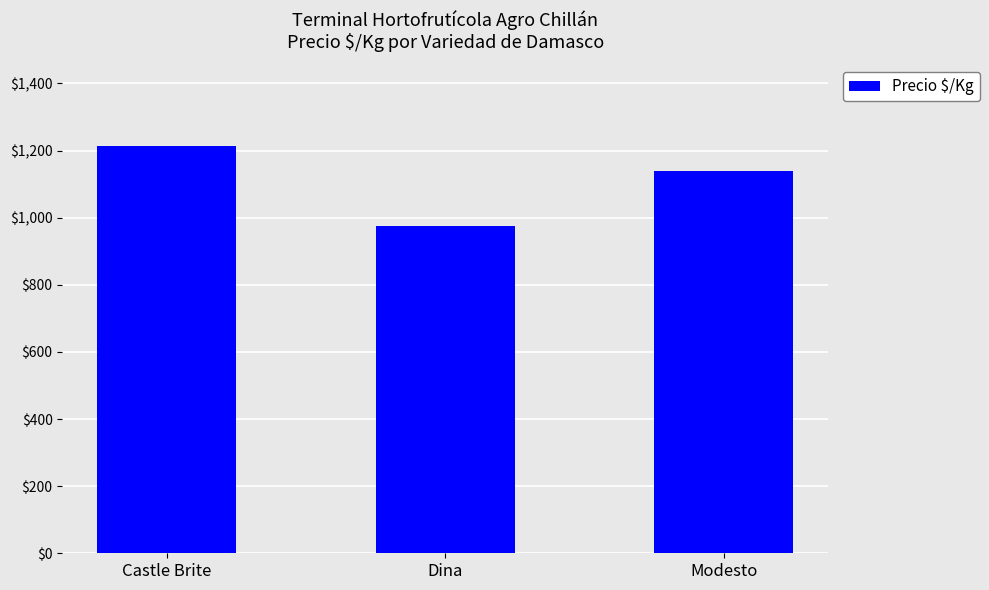

True or false: the data shows 579.3 at Dina.

False